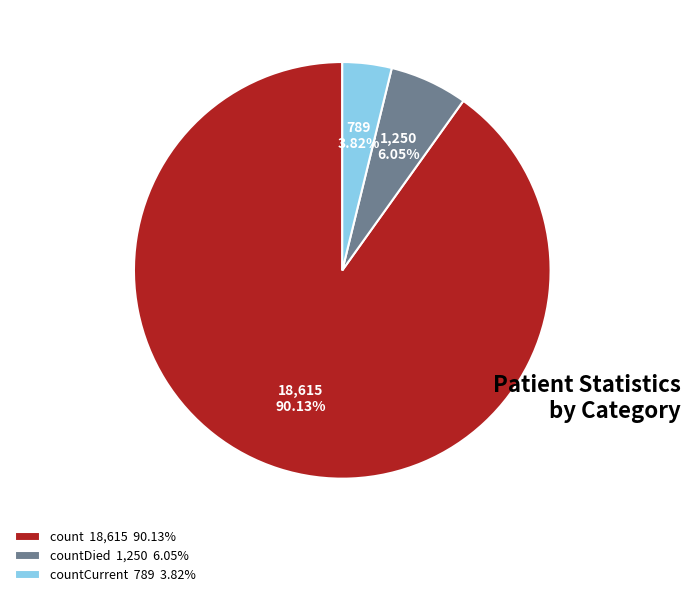

What is the largest slice in the pie chart?

count 18,615 90.13%